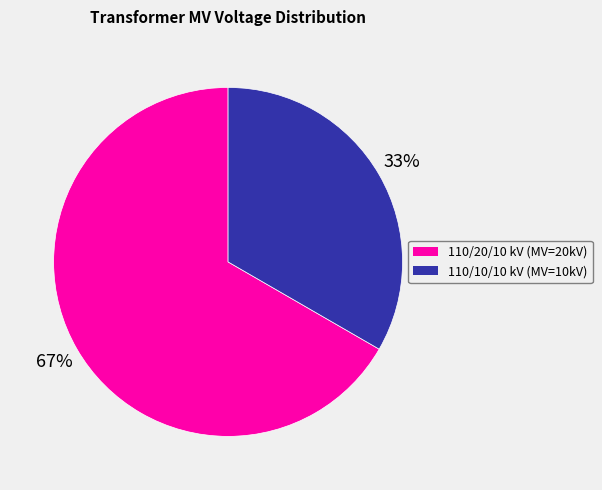

Which slice is the smallest?

110/10/10 kV (MV=10kV)